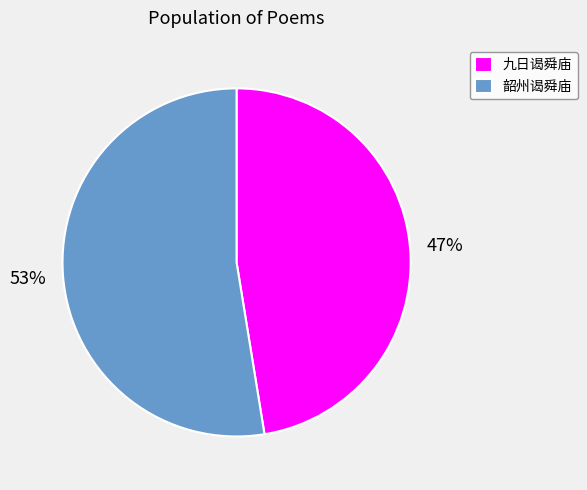

Is there any slice that represents more than half of the pie?

Yes